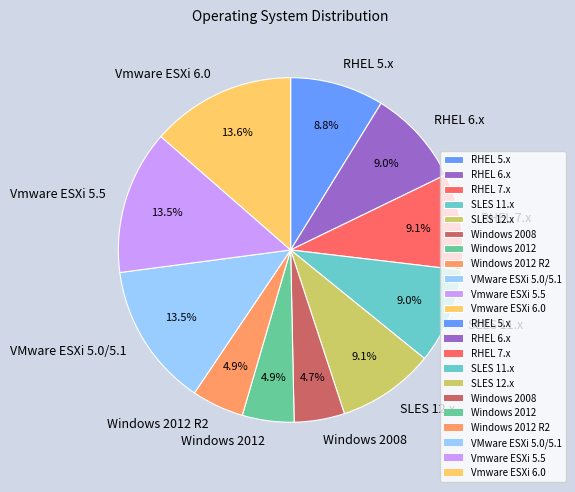

True or false: RHEL 5.x accounts for 9% of the total.

True